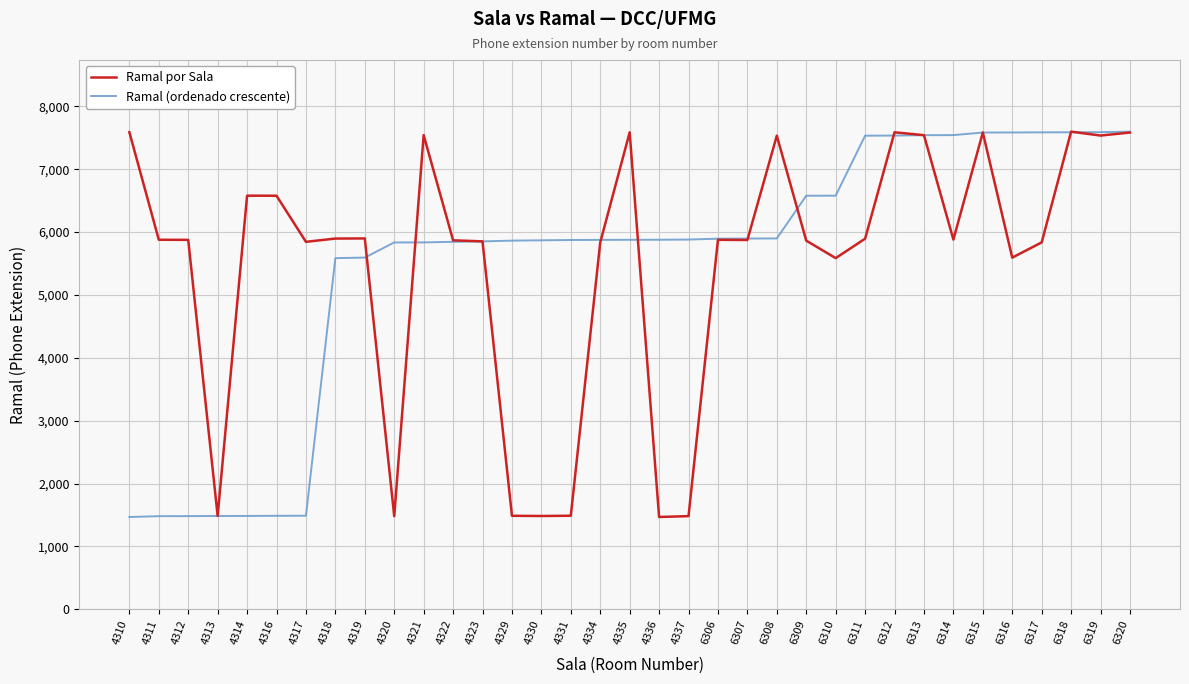

What is the total value across all series at 4316?

8066